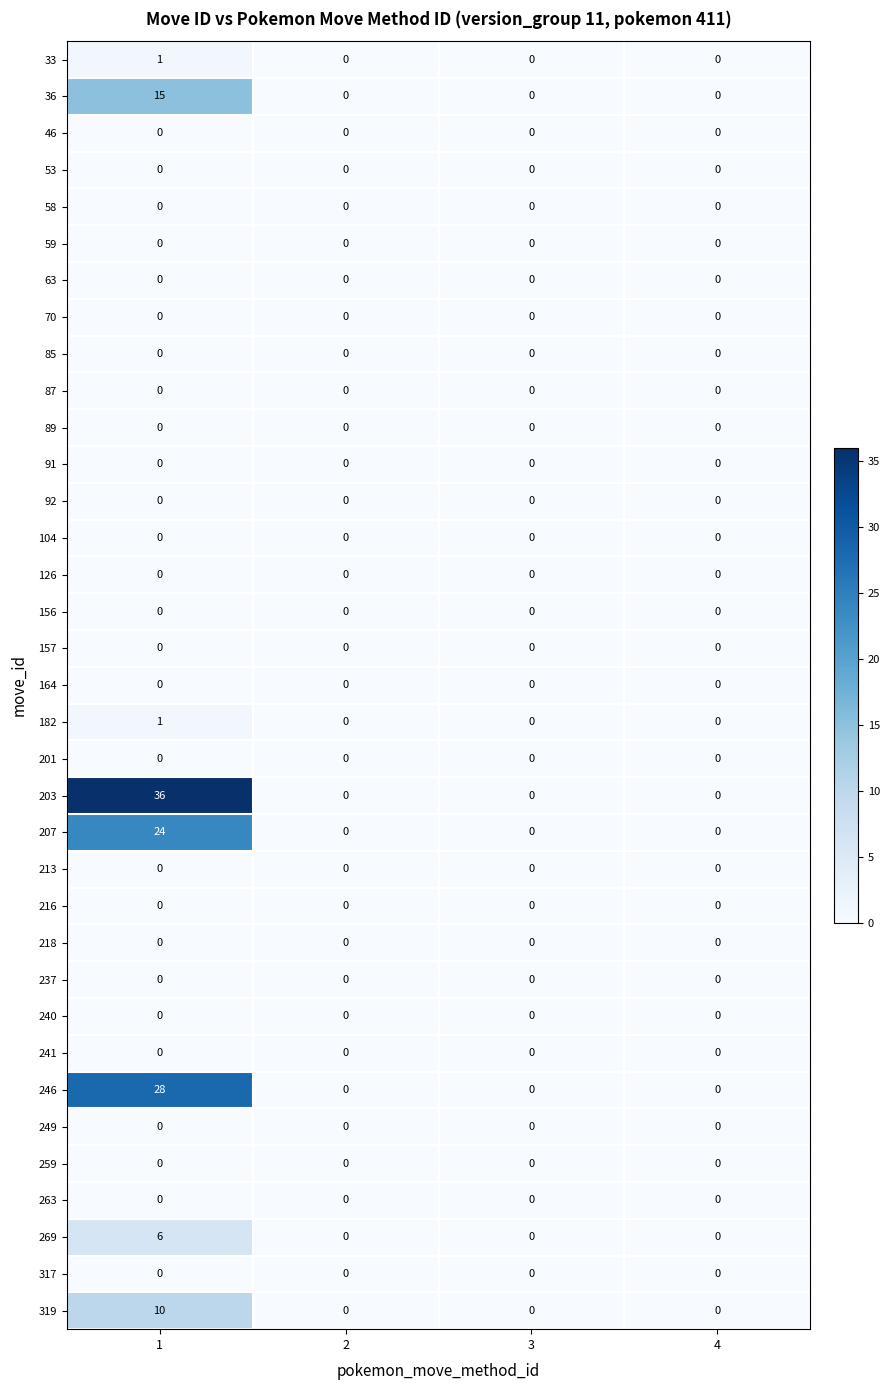

The 36 series shows -9 at 2. True or false?

False